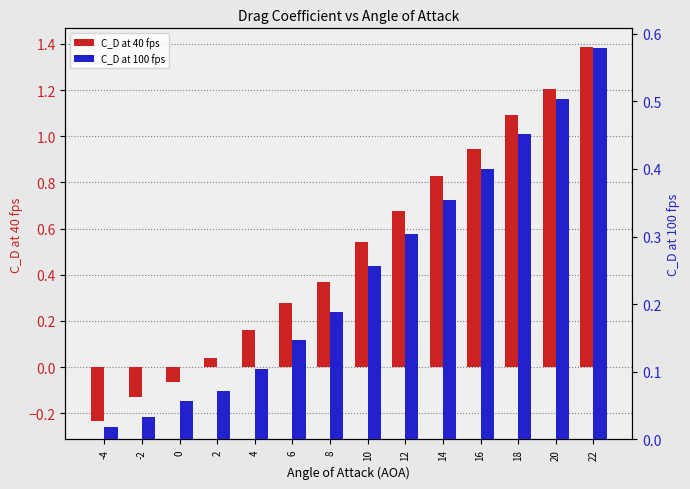

The C_D at 40 fps series shows 1.4 at 22. True or false?

True